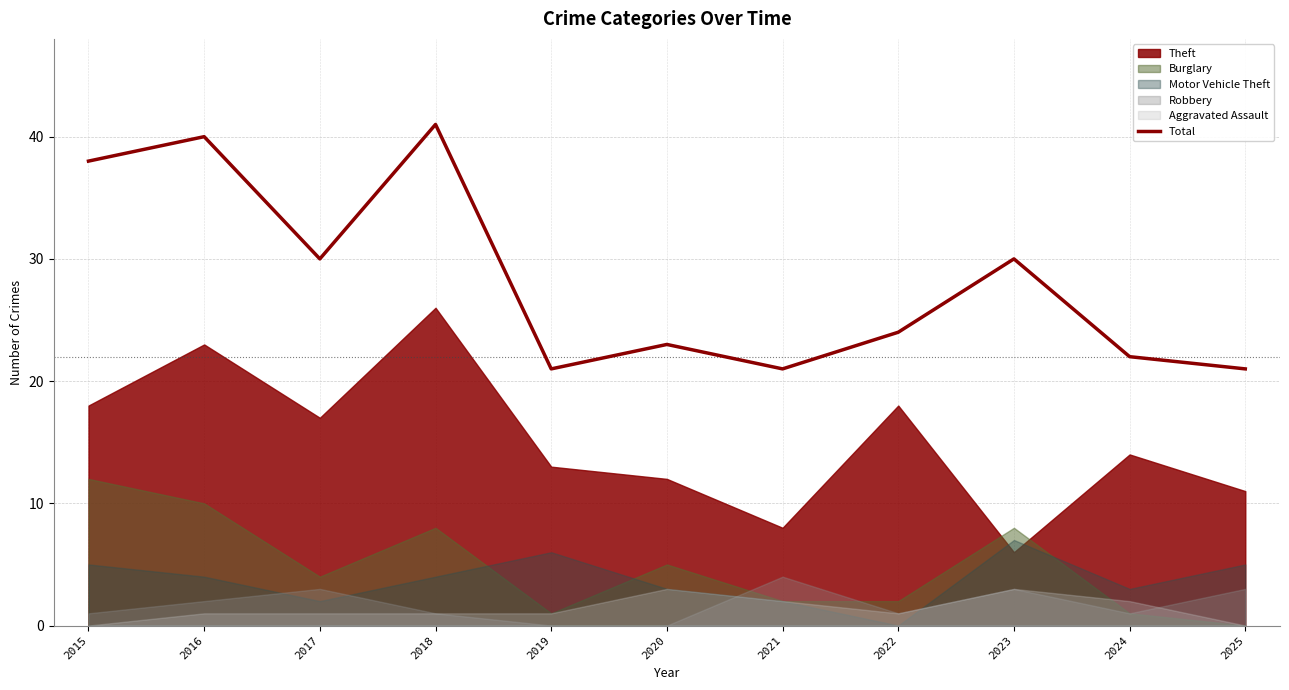

Is it true that the value at 2023 is 30?

True